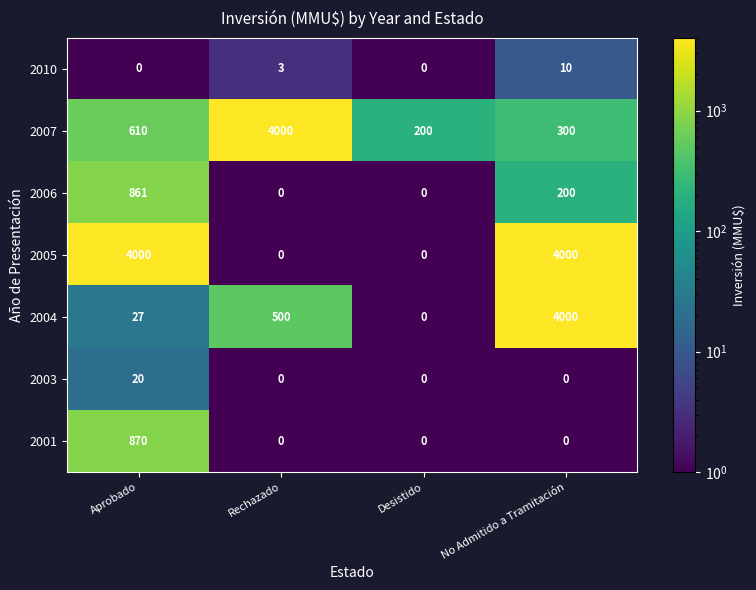

Which series has the widest spread of values?

2005